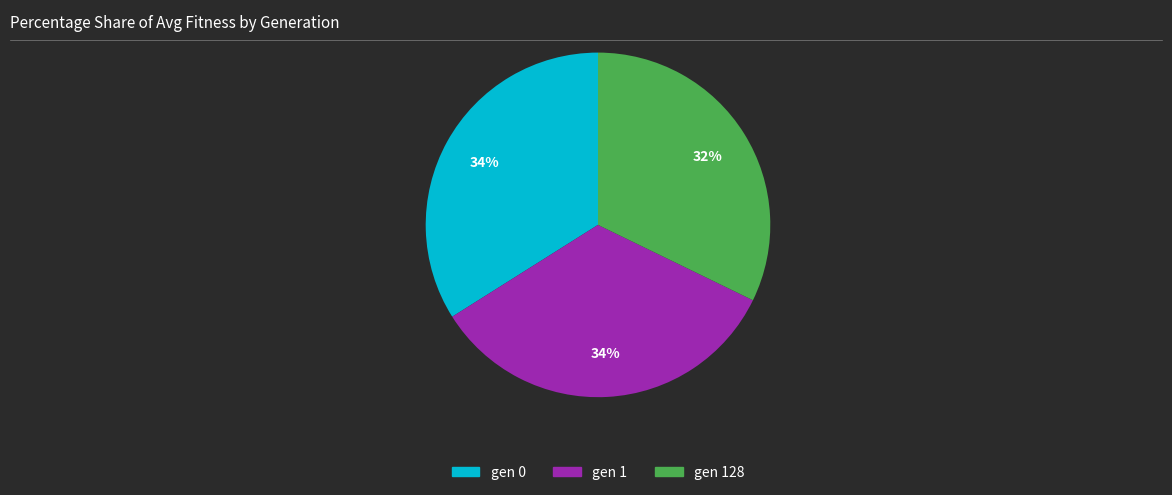

Does any single category account for the majority?

No